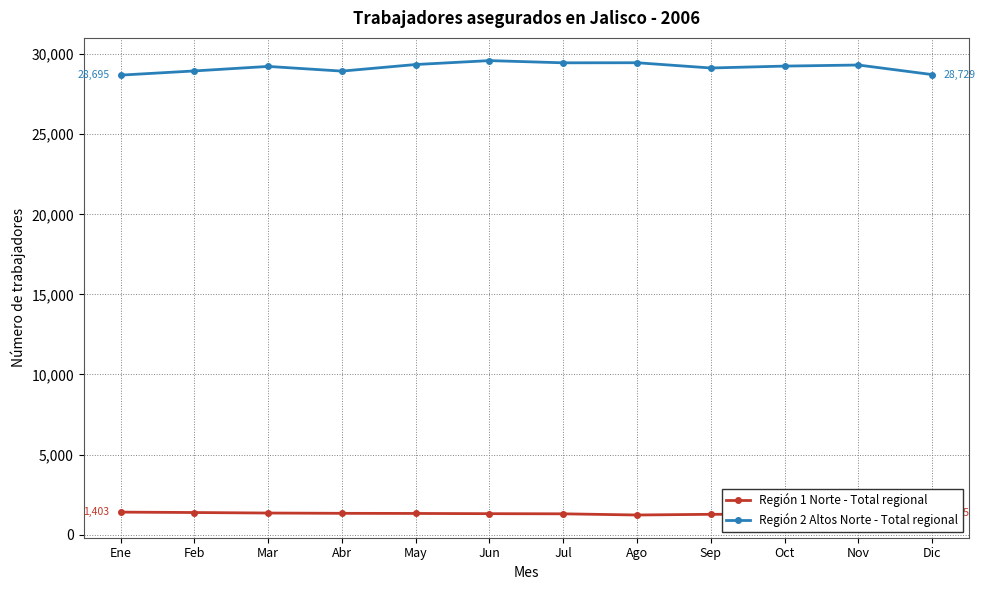

What is the difference between the maximum and minimum values in the Región 1 Norte - Total regional series?

180